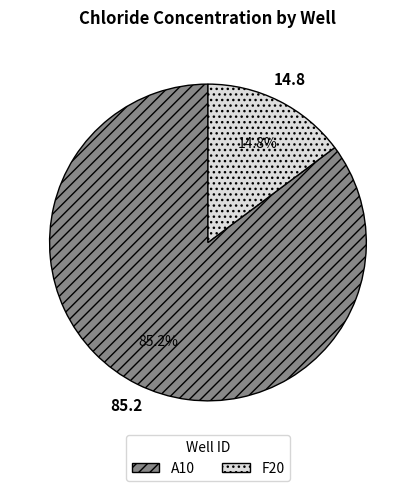

What is the smallest slice in the pie chart?

F20